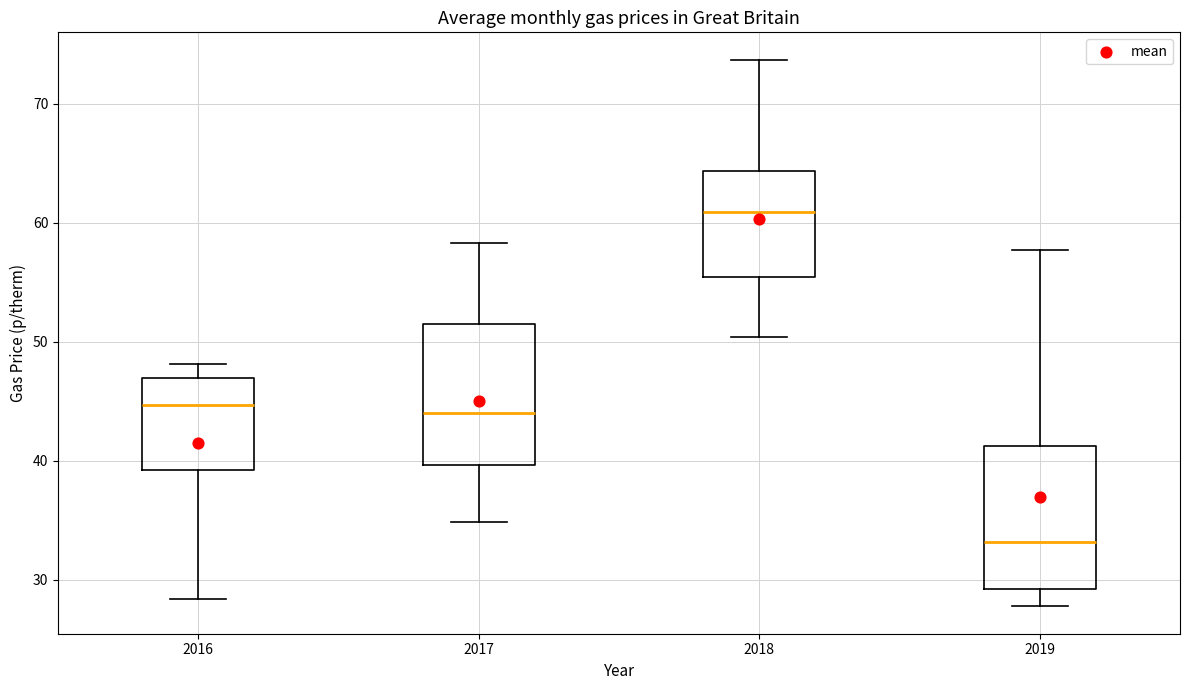

Reading left to right, transcribe this box plot: for each box, give where its median line is, the range the box spans, and where its two whiskers end, as read against the y-axis. The values are not printed on the chart, so give them approximately, as read against the axis.

2016: median 45, box 39 to 47, whiskers 28 to 48
2017: median 44, box 40 to 51, whiskers 35 to 58
2018: median 61, box 55 to 64, whiskers 50 to 74
2019: median 33, box 29 to 41, whiskers 28 to 58